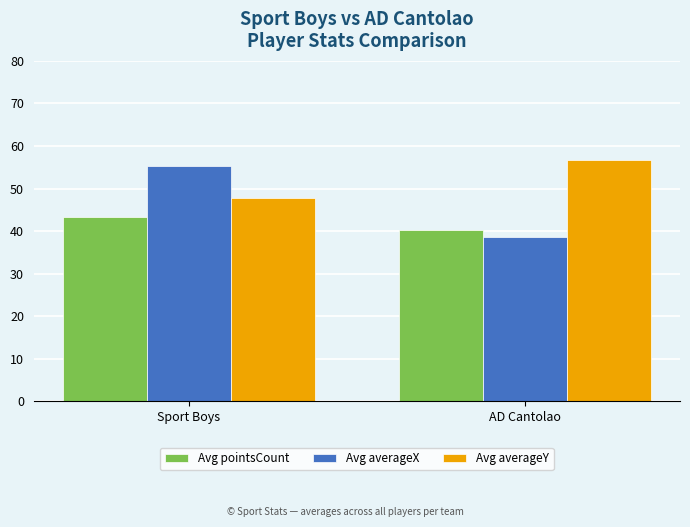

At how many categories does at least one series exceed 53?

2